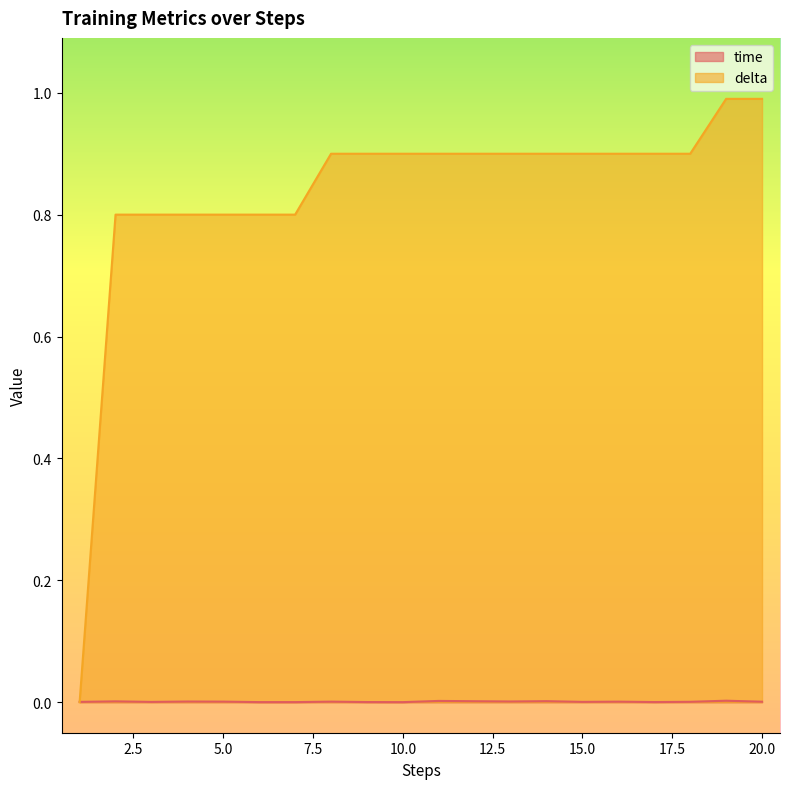

Does the chart have visible grid lines?

No